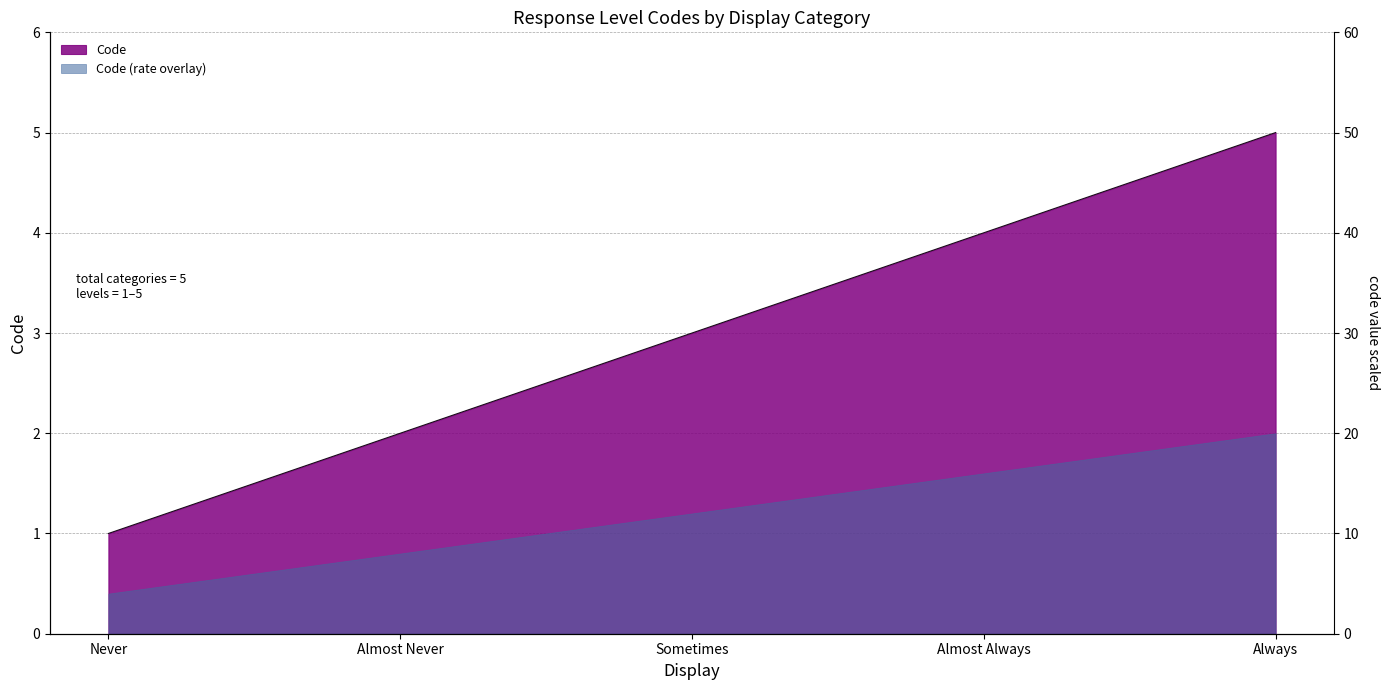

Is it true that the value at Almost Never is 3?

False